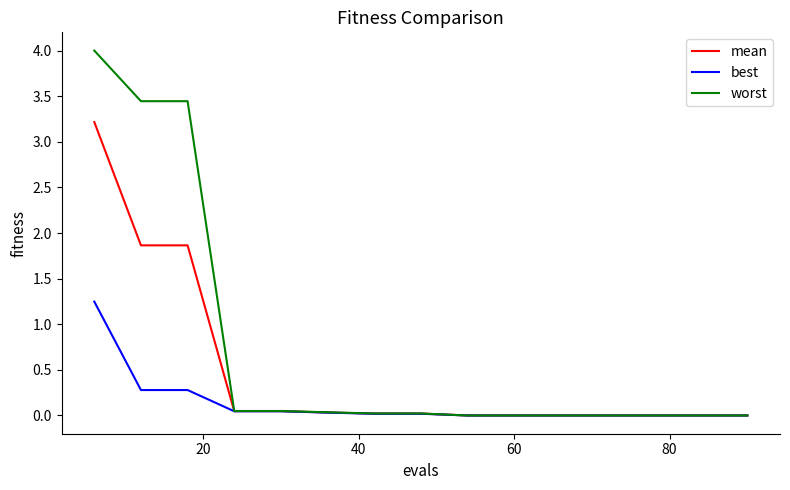

Rank the series by their maximum value, from lowest to highest.

best, mean, worst